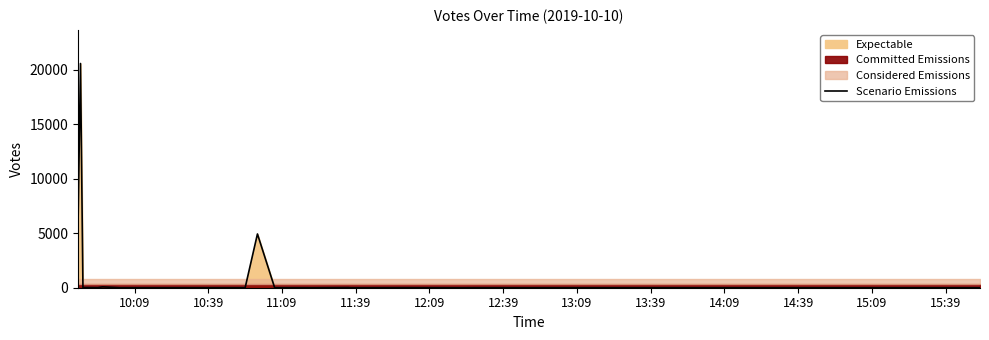

How many points are higher than both their immediate neighbors (excluding endpoints)?

7